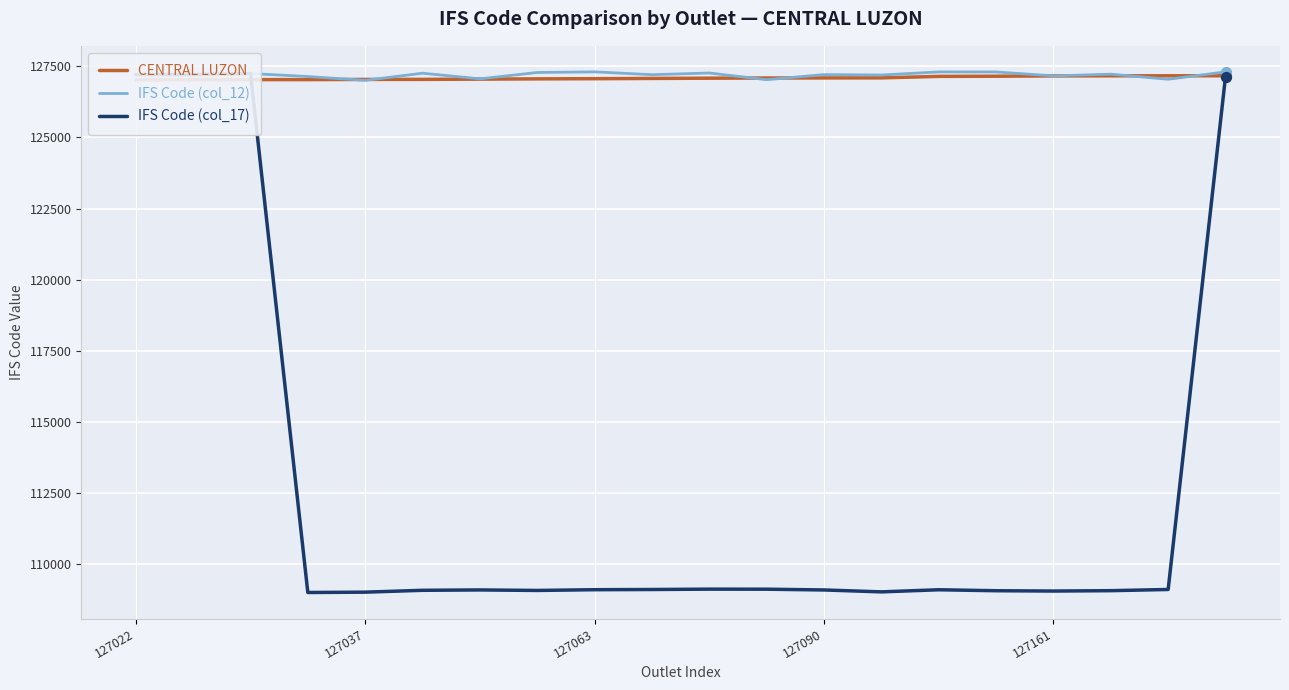

Which series reaches the maximum Y coordinate?

IFS Code (col_12)